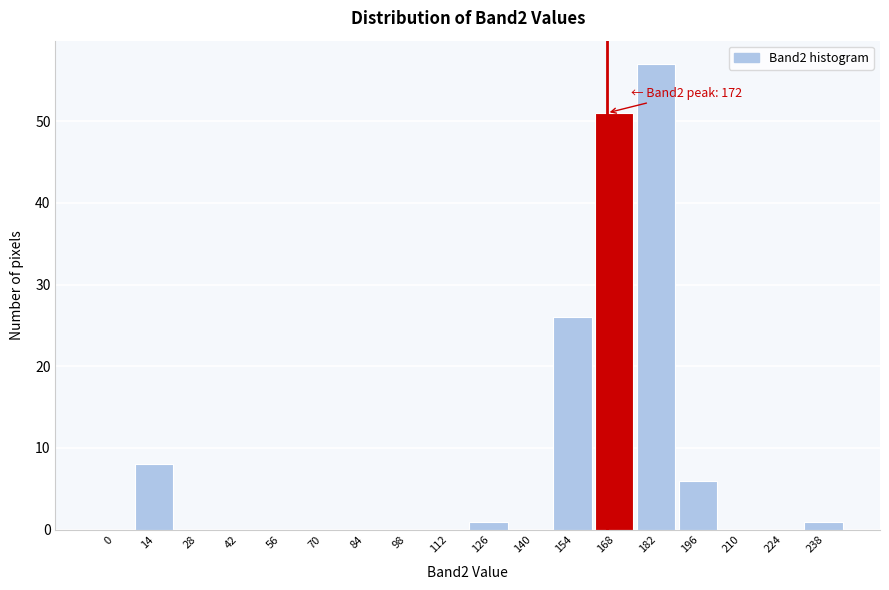

Reading left to right, extract all data points from this chart.

0=0	14=8	28=0	42=0	56=0	70=0	84=0	98=0	112=0	126=1	140=0	154=26	168=51	182=57	196=6	210=0	224=0	238=1